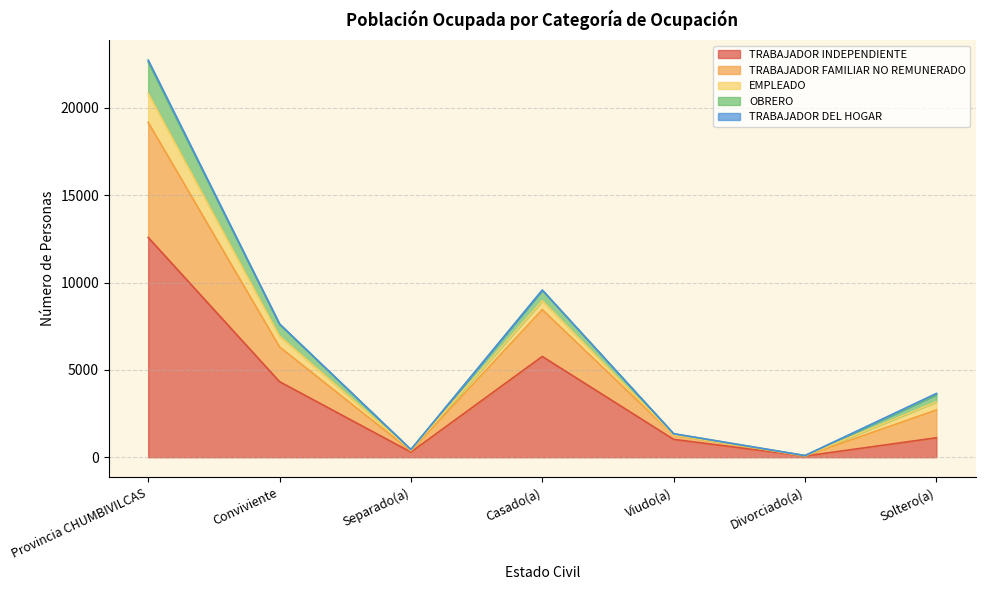

What is the sum of all TOTAL values?

45266